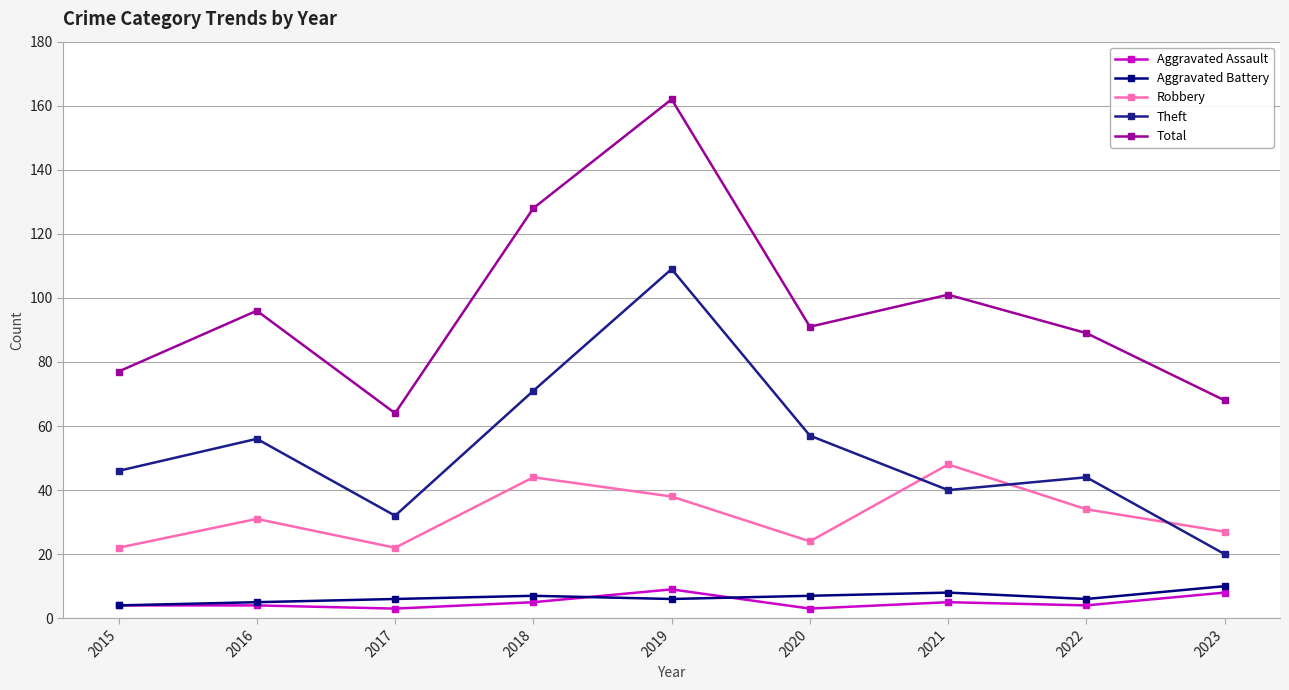

True or false: Aggravated Assault and Robbery intersect in this chart.

False